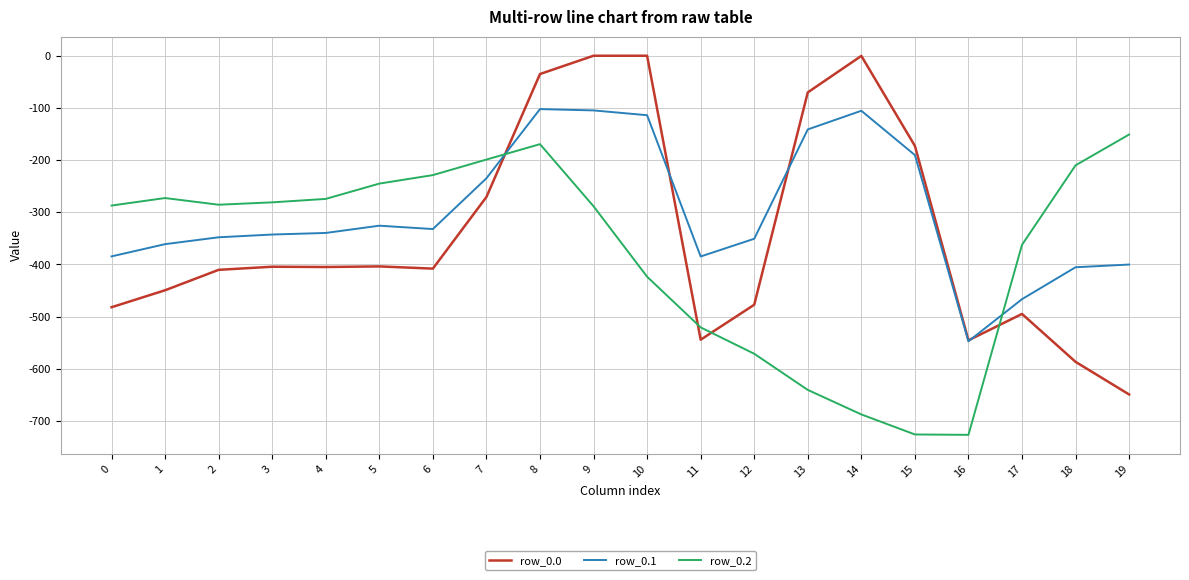

Which series has the largest total across all categories?

row_0.1